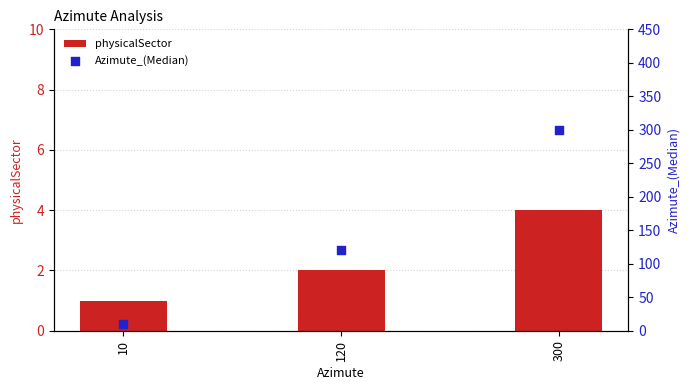

Which series has the widest spread of Y values?

Azimute_(Median)